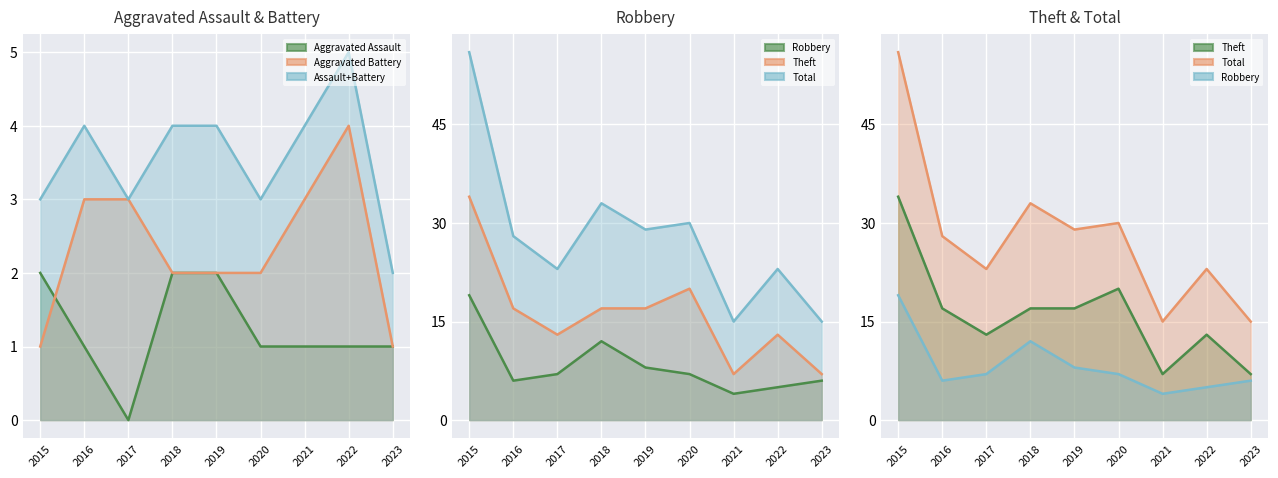

Which series ends up on top after the final intersection of Aggravated Assault and Aggravated Battery?

Aggravated Battery